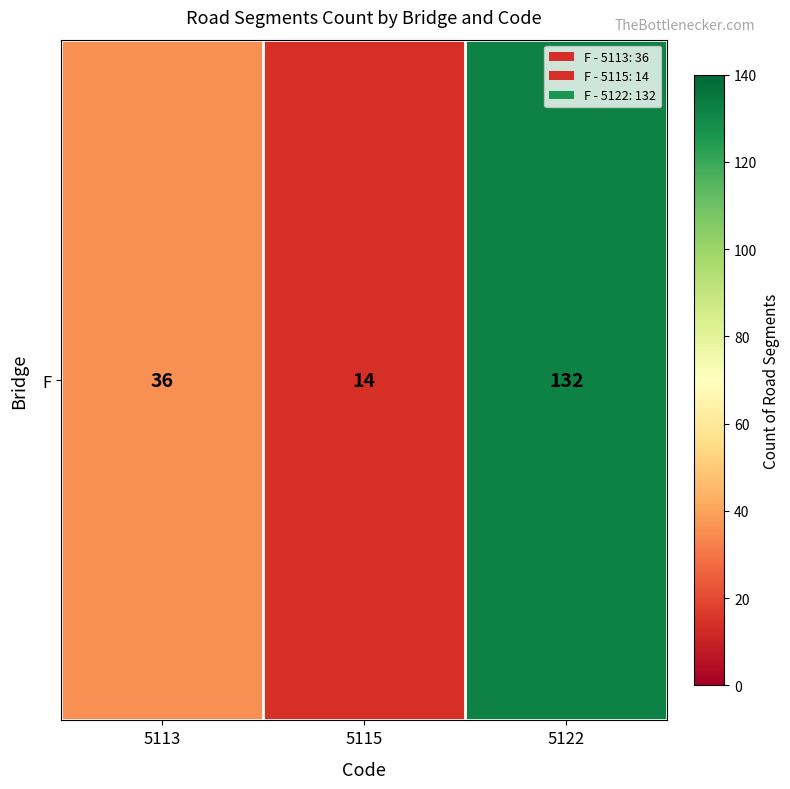

Rank the categories by value from lowest to highest.

5115, 5113, 5122